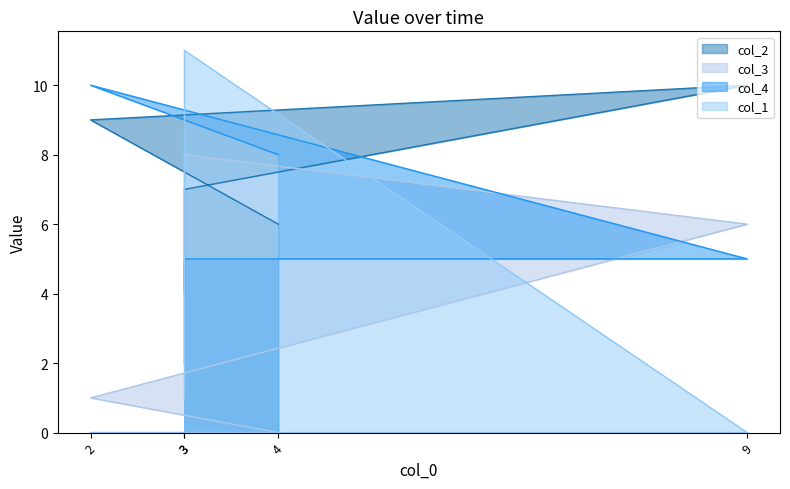

The col_2 series shows 2 at 3. True or false?

False